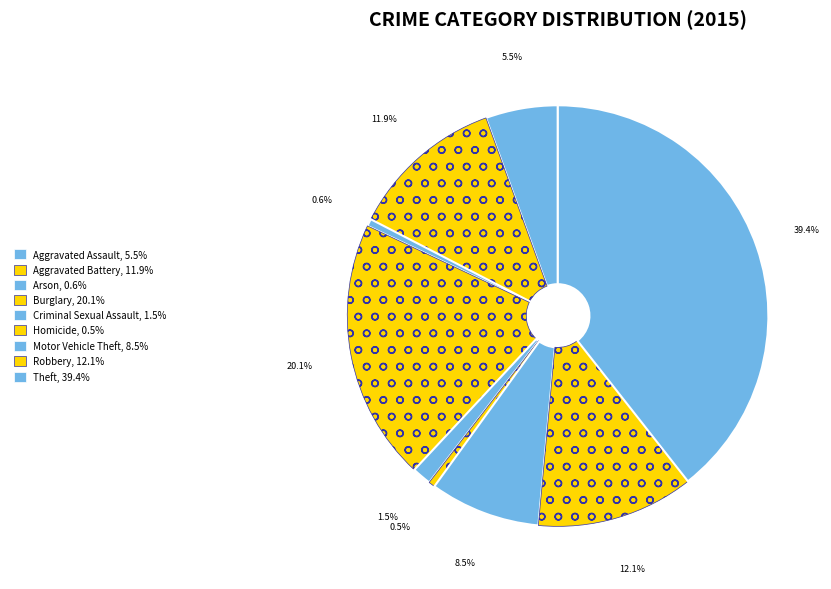

Count the number of slices in the pie.

9